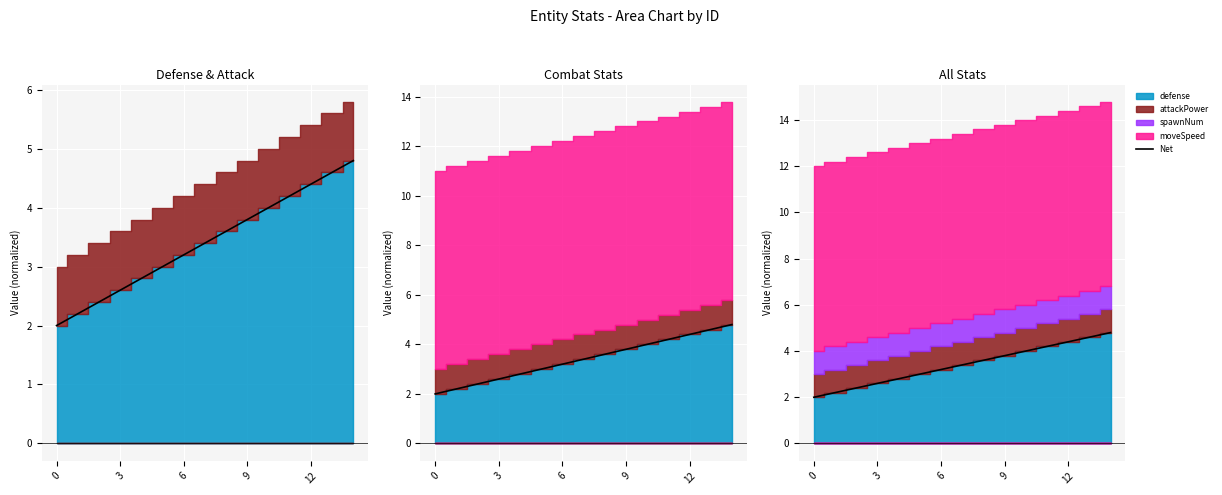

What is the ratio of the value at 14 to the value at 7?

1.4